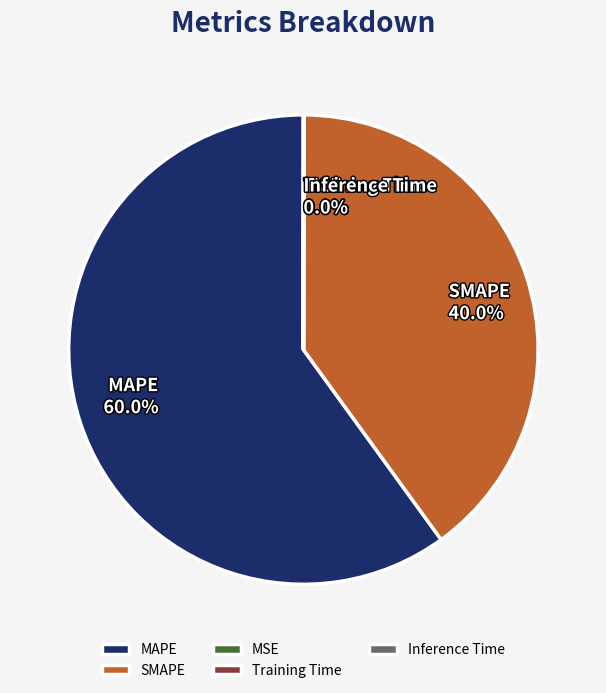

To the nearest percent, what is the average slice percentage?

20%